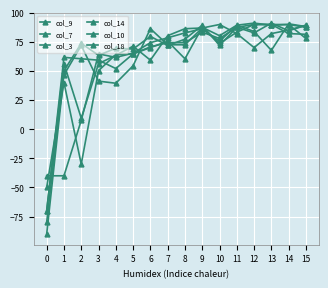

How many positive values does the col_9 series have?

14